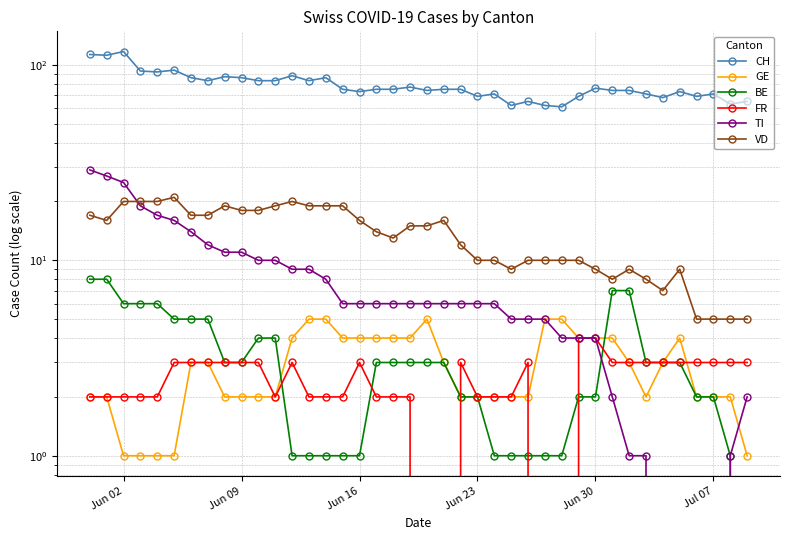

How many data points in VD are less than 15?

20